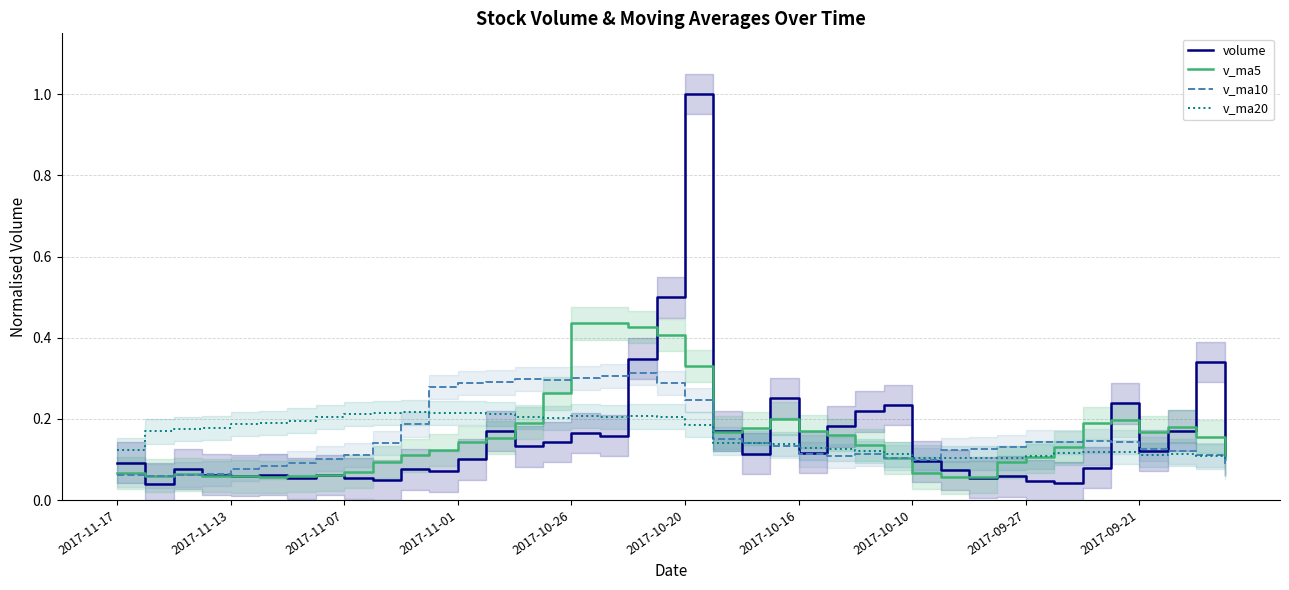

How many lines are shown in the chart?

4